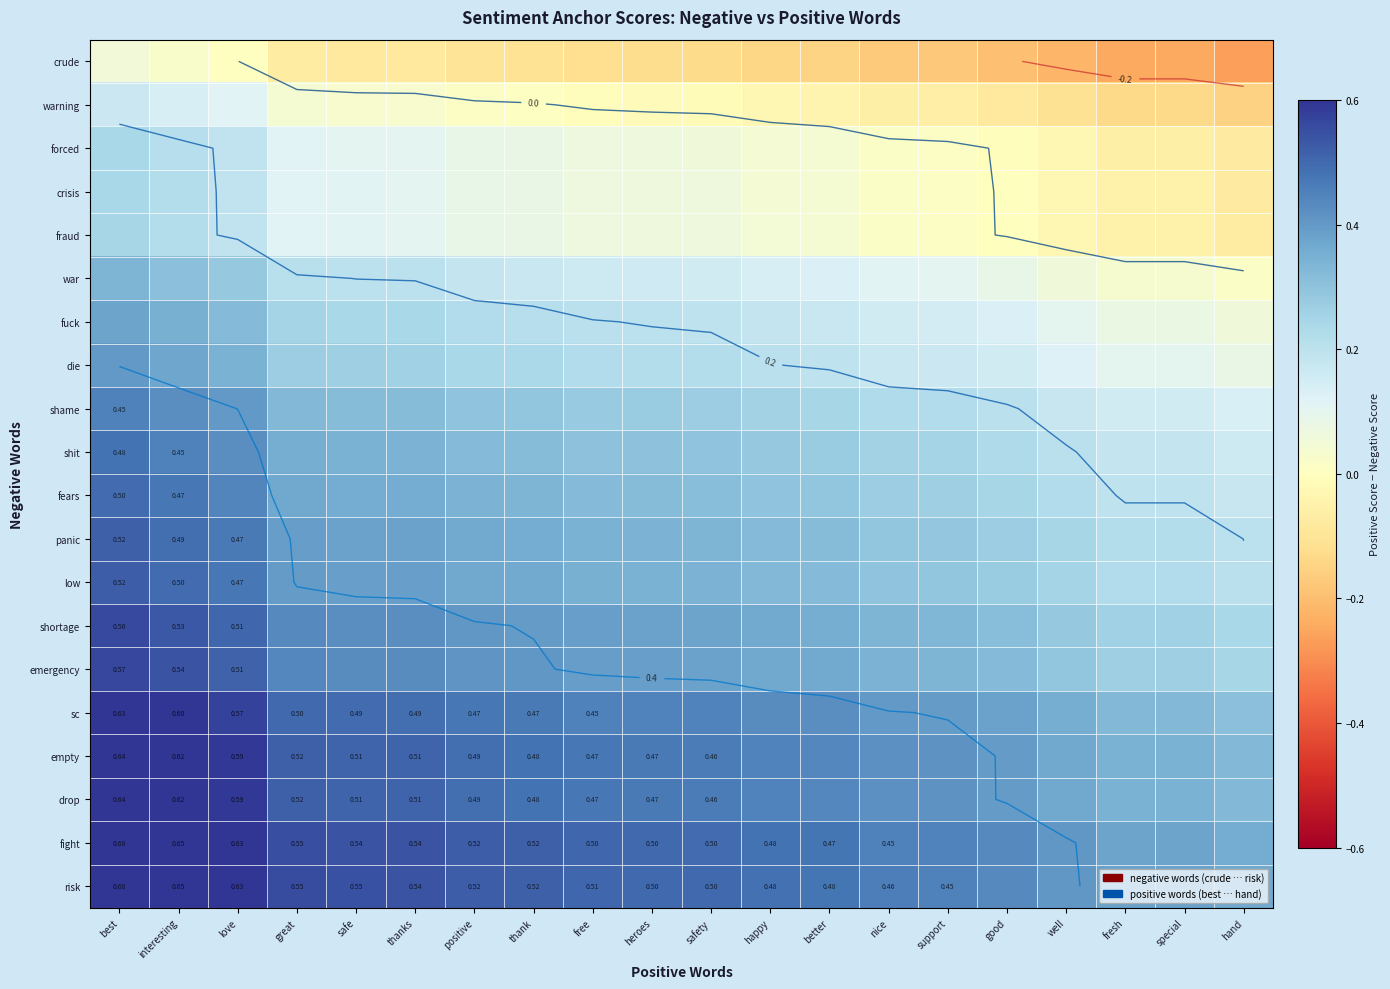

At happy, list the series in order from largest to smallest.

risk, fight, drop, empty, sc, emergency, shortage, low, panic, fears, shit, shame, die, fuck, war, fraud, crisis, forced, warning, crude